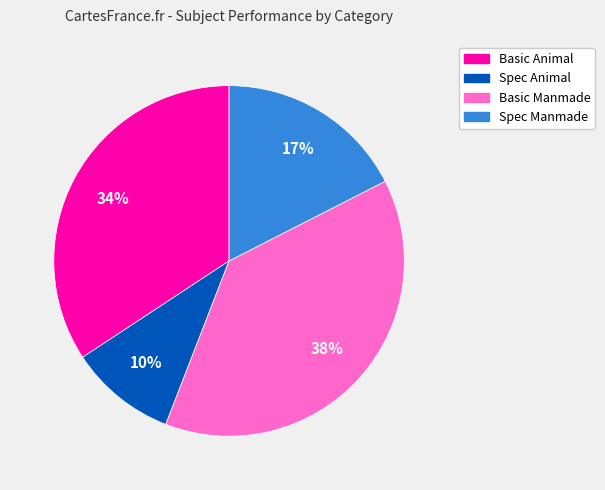

Do Spec Manmade and Spec Animal together represent more than half of the pie?

No